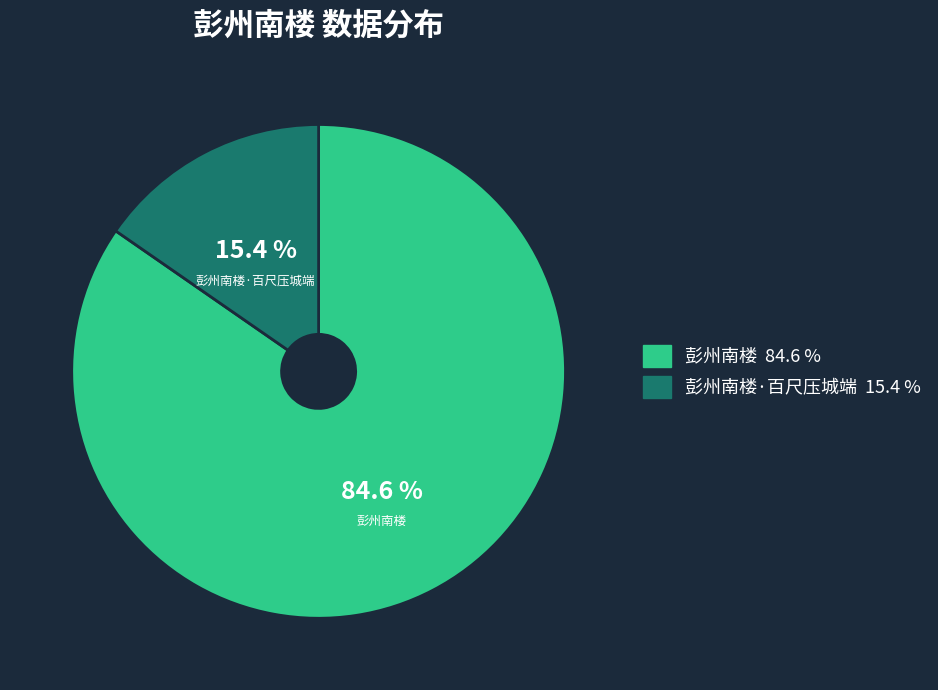

How many slices are in this pie chart?

2